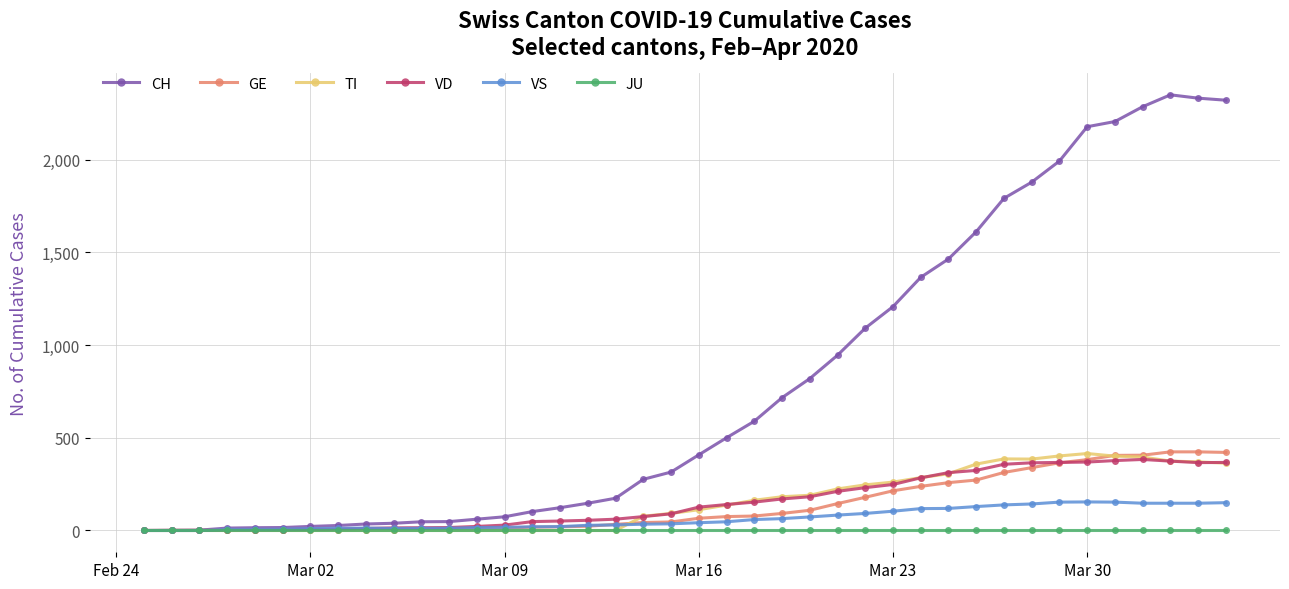

Which series has the largest total across all categories?

CH